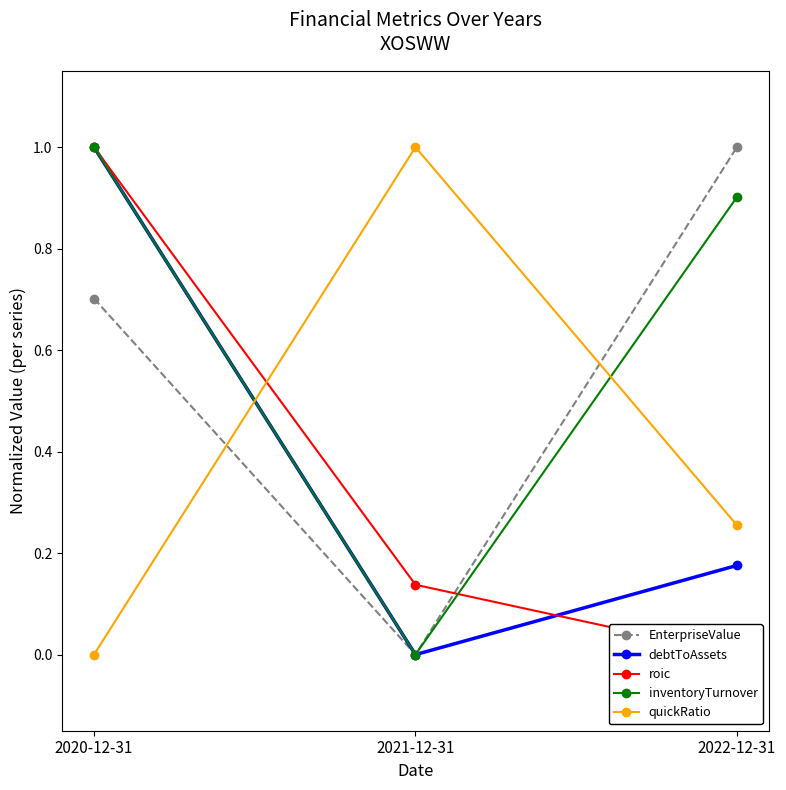

What is the average value of the roic series?

0.4